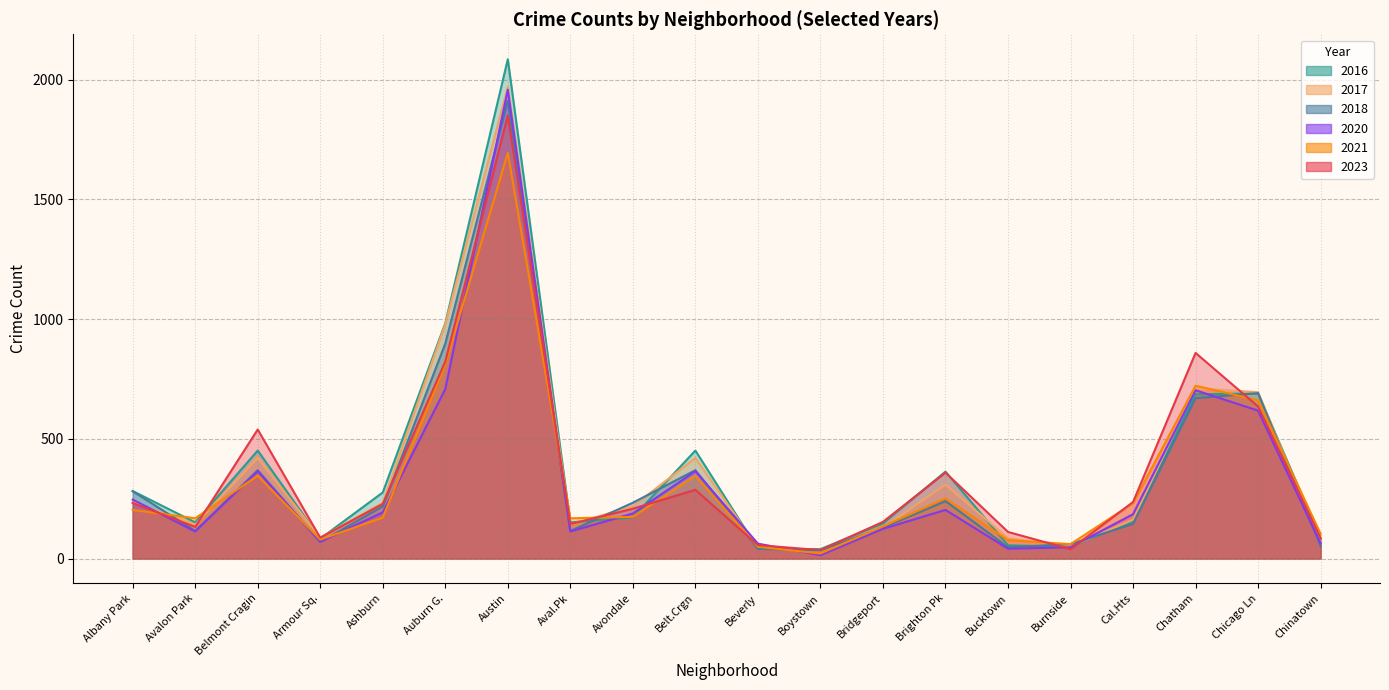

Which series has the widest spread of values?

2016